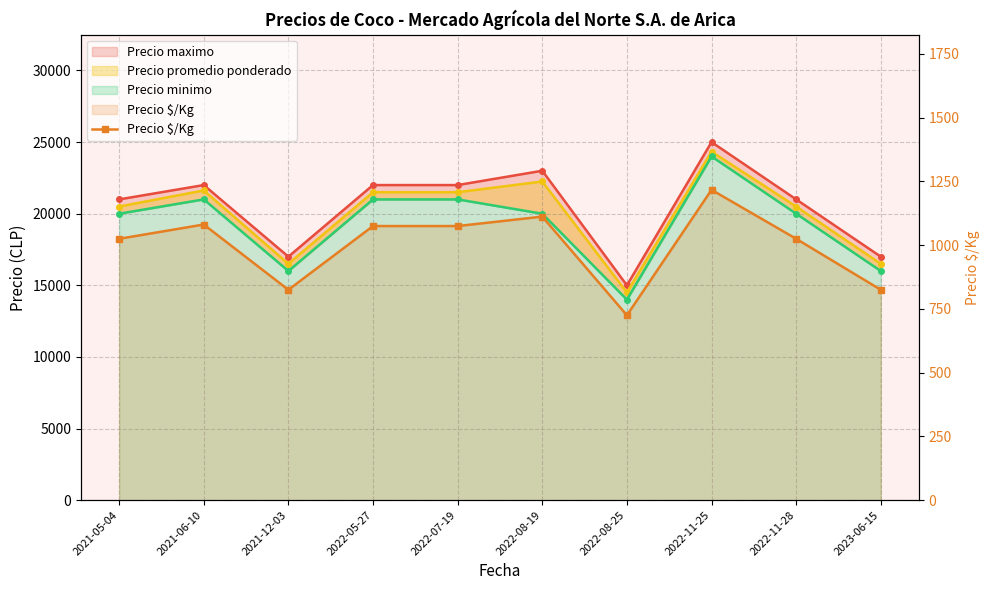

Is it true that the value at 2021-05-04 is 238?

False